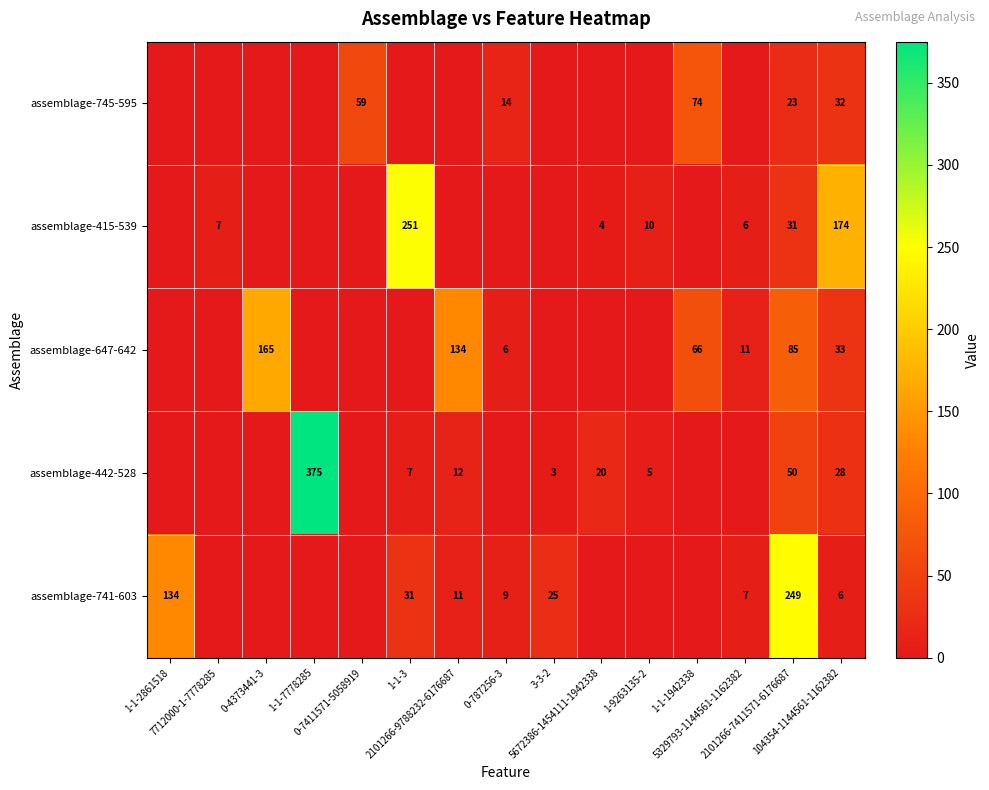

Which series has the widest spread of values?

assemblage-442-528